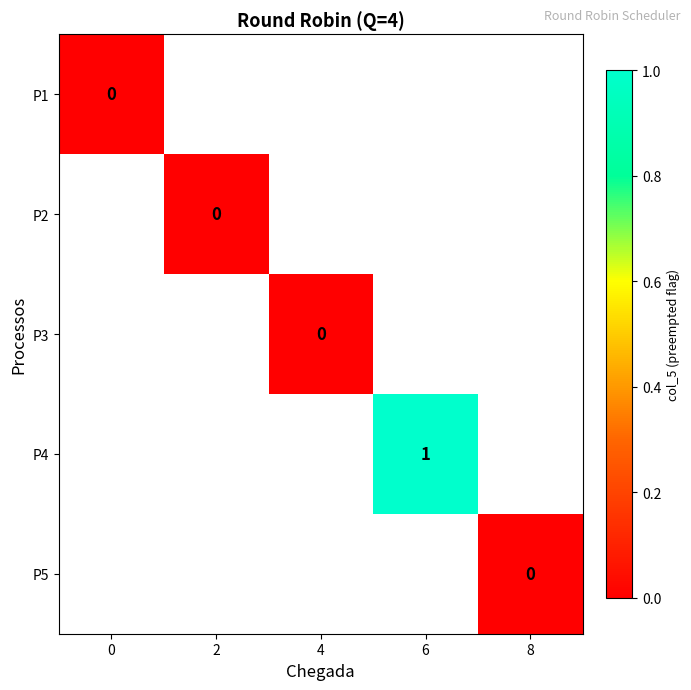

Between 4 and 2, which is larger?

2